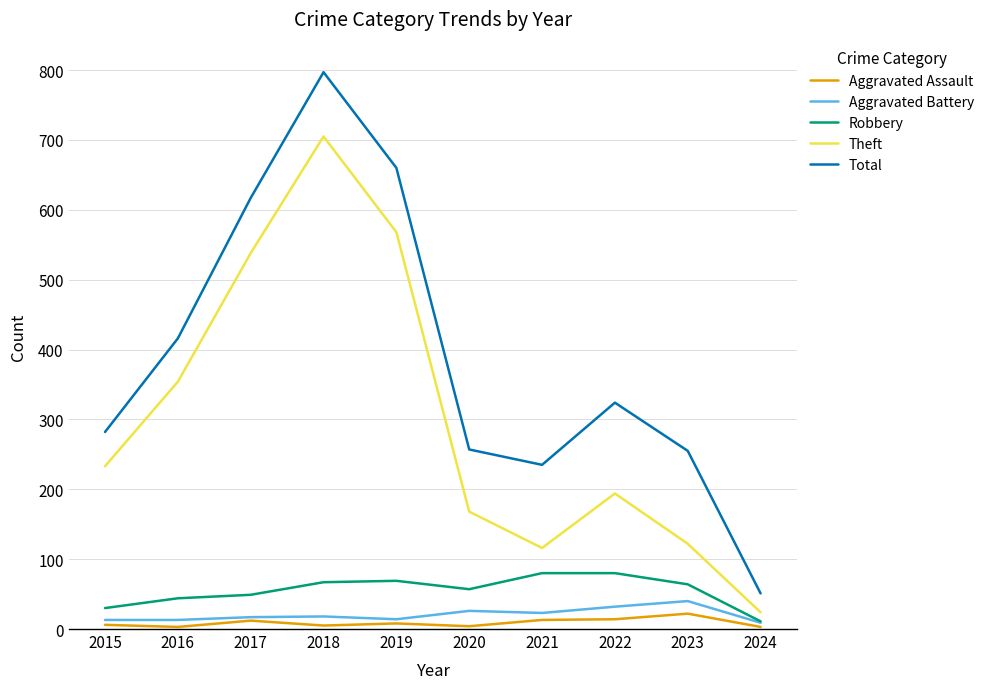

Which series changed the most between 2017 and 2024?

Total